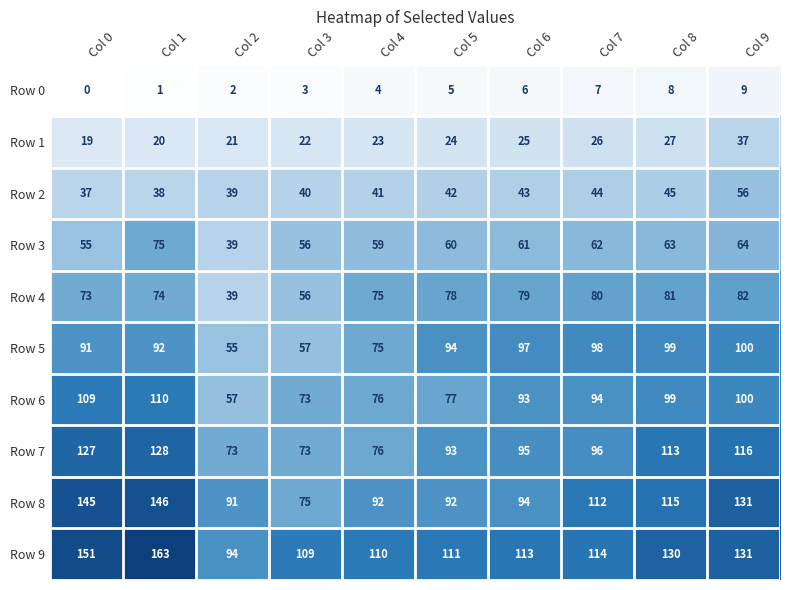

True or false: Row 2 has a value of 44 at Col 7.

True